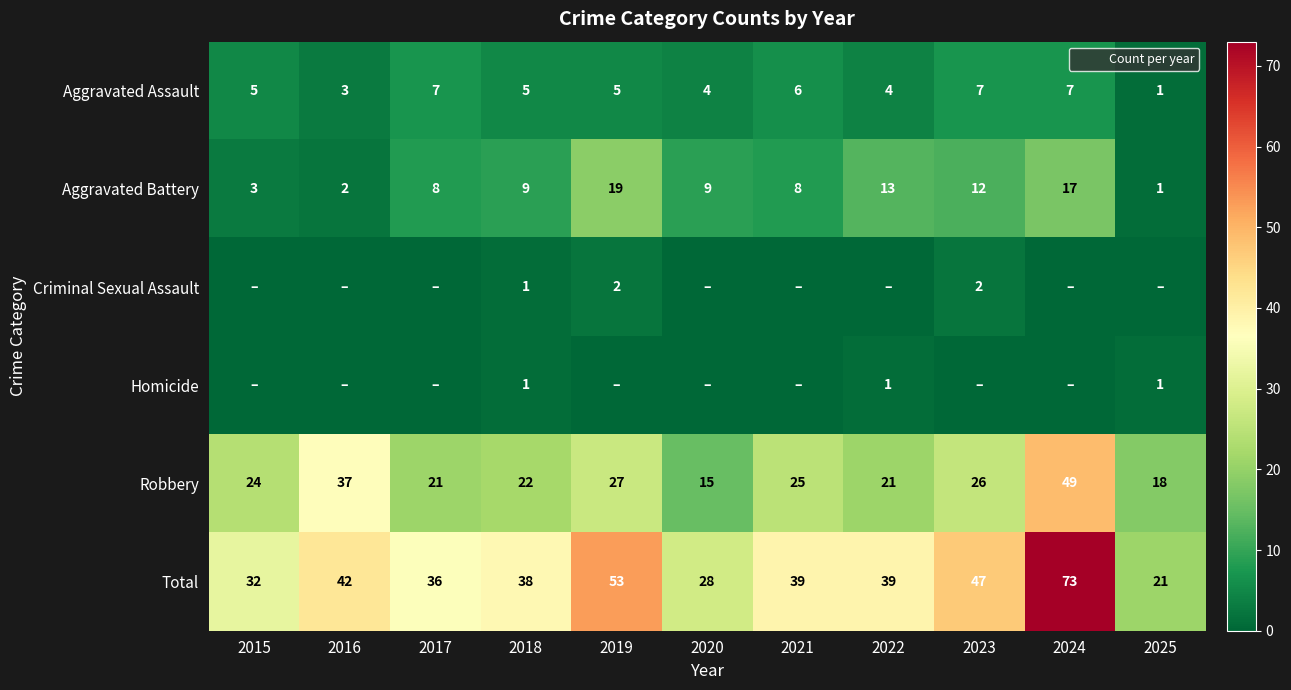

Which series has the widest spread of values?

Total